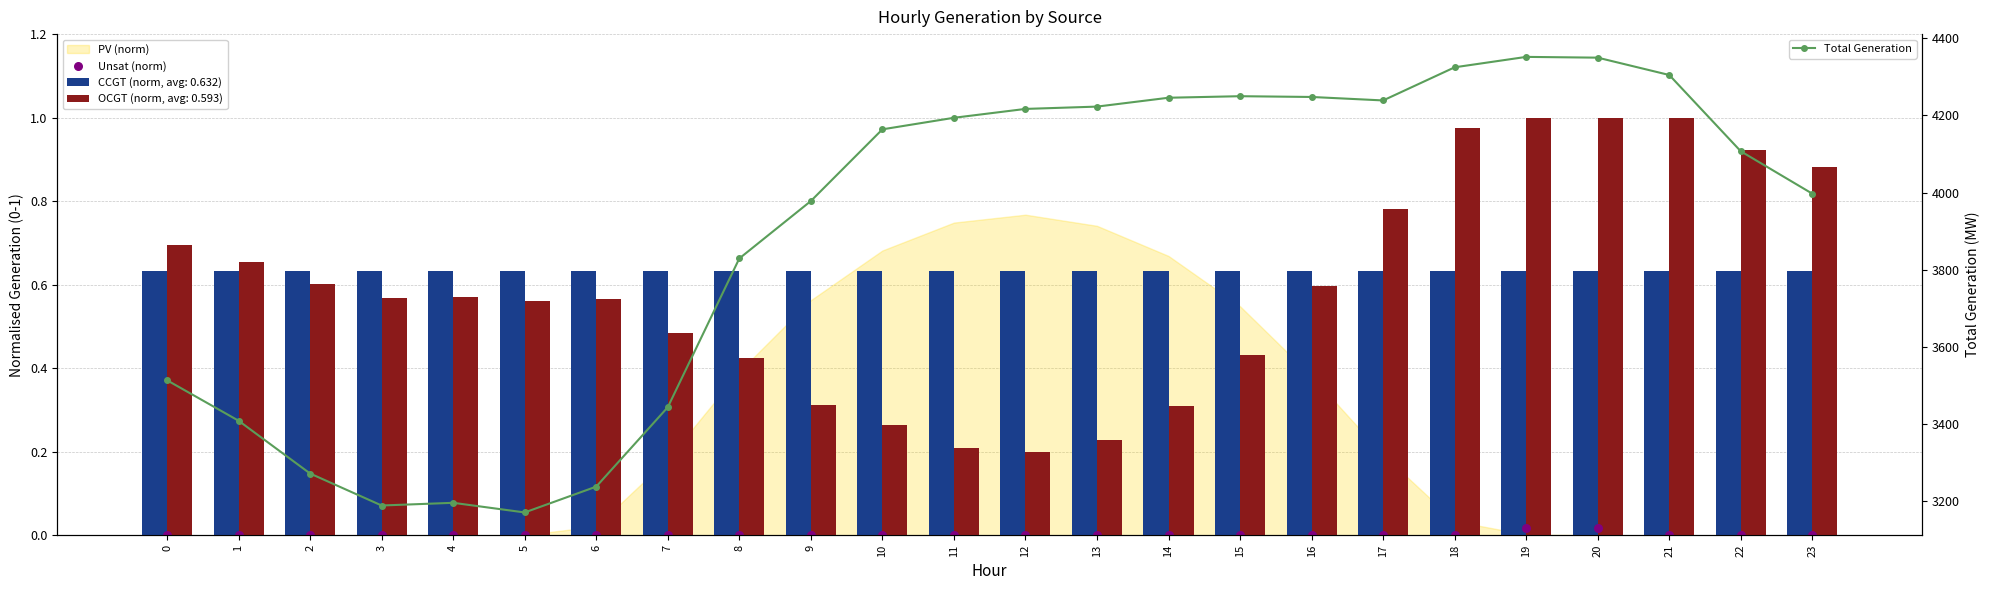

Which series has the largest total across all categories?

Total Generation